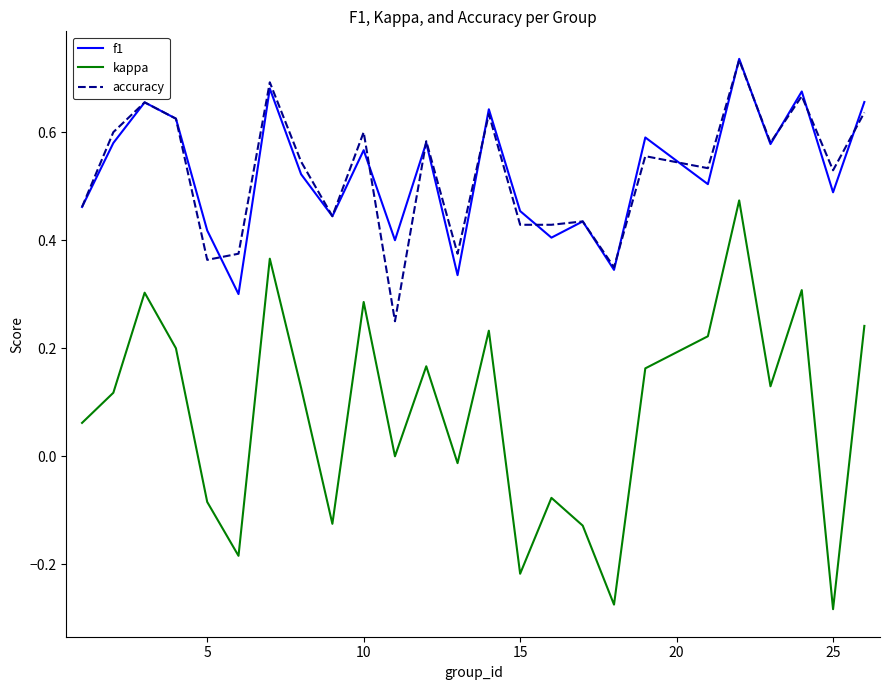

True or false: accuracy and kappa cross at least once.

False